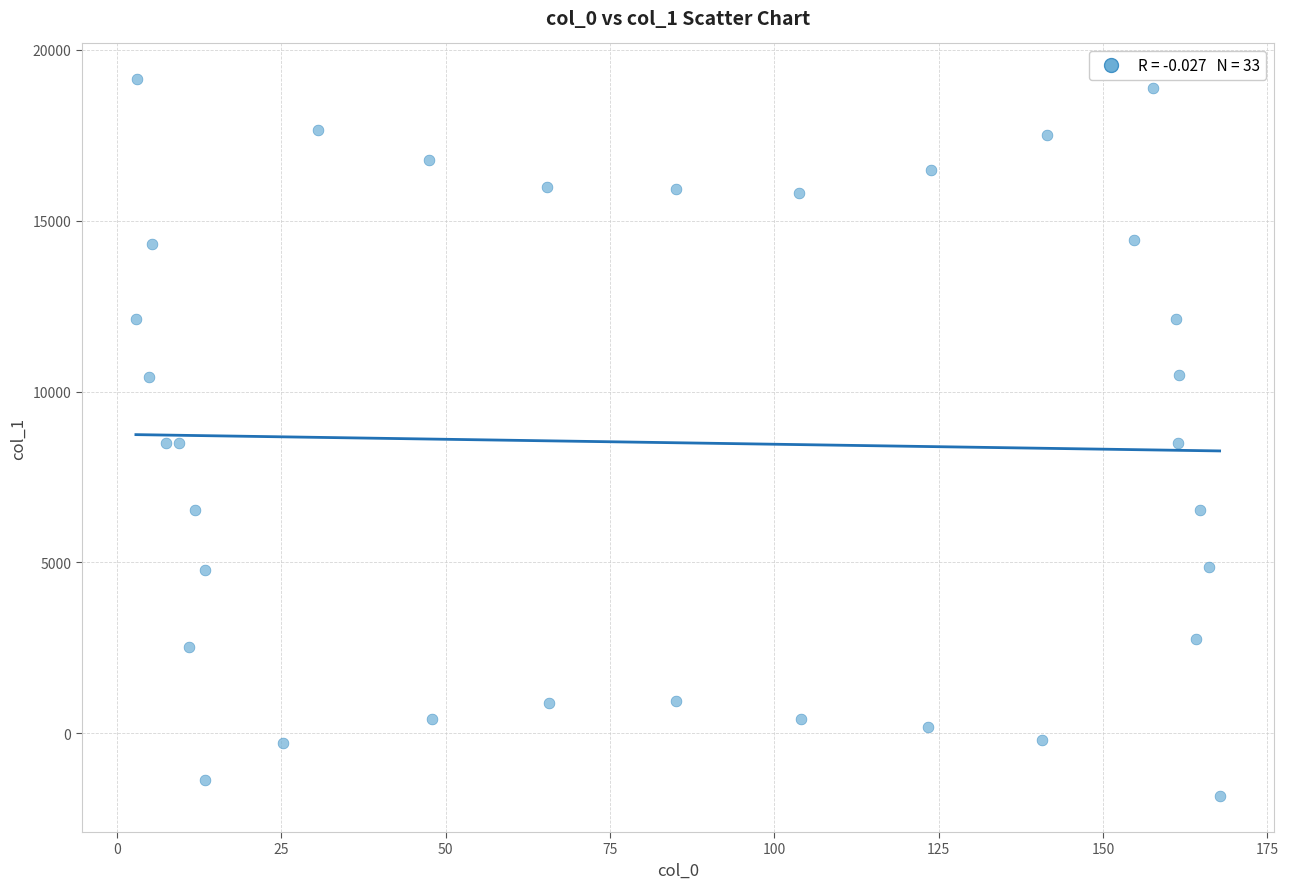

What is the range of Y values (max minus min)?

20982.9